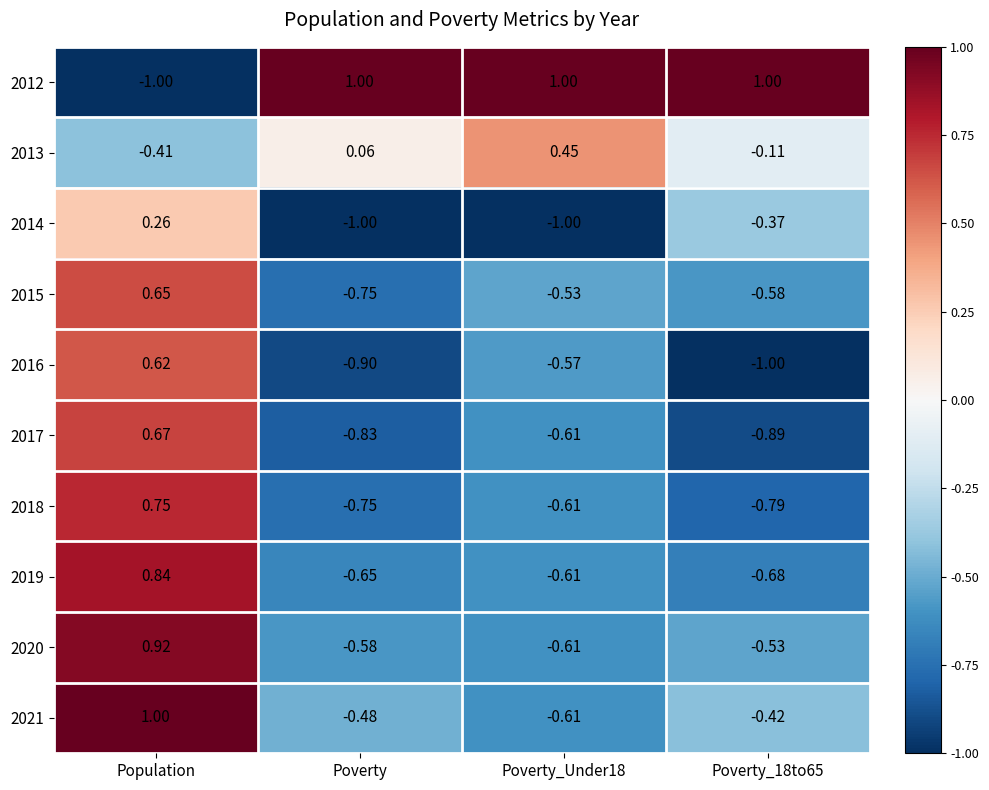

At which label does 2018 first exceed 0?

Population